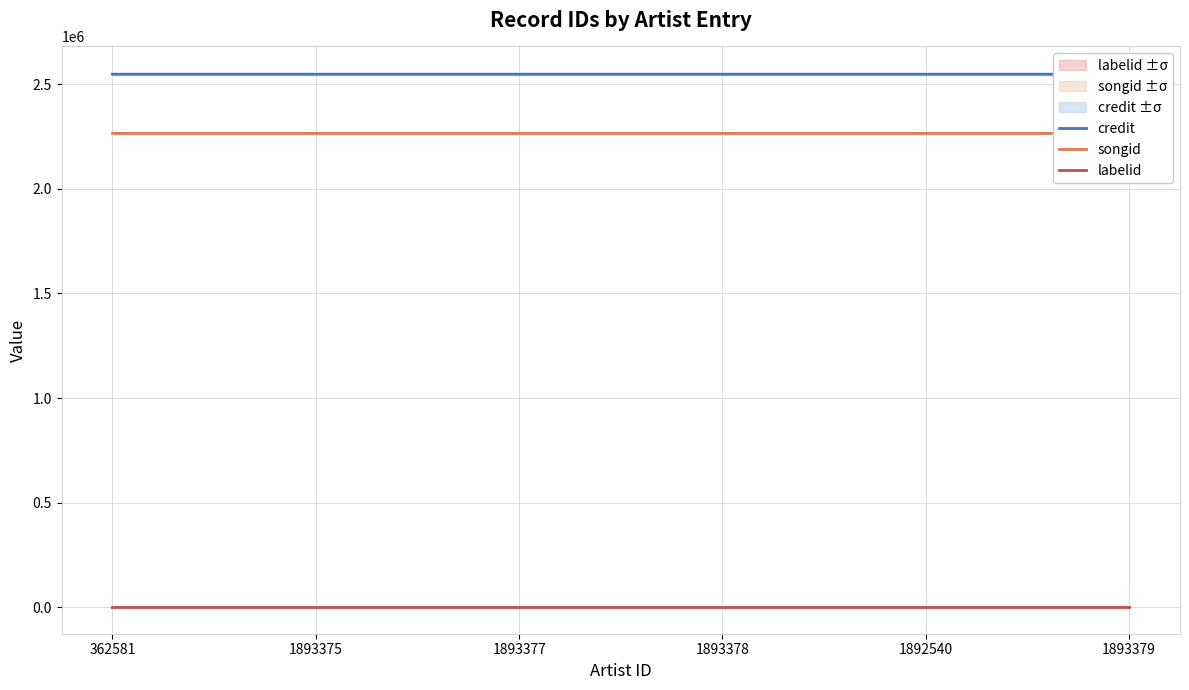

How many data points does each series have?

6